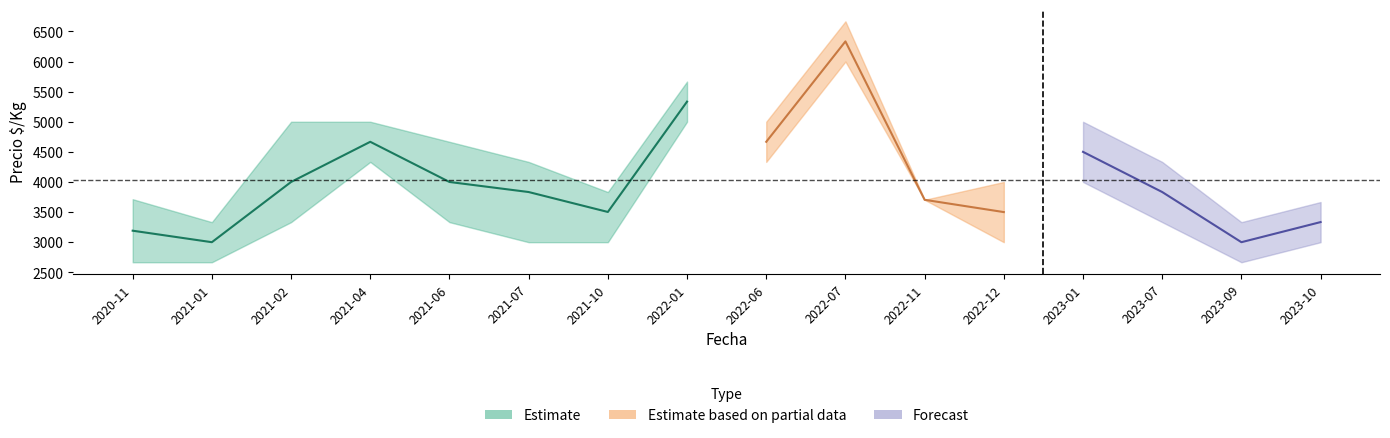

What is the approximate value of precio_medio at 2021-04?

4667